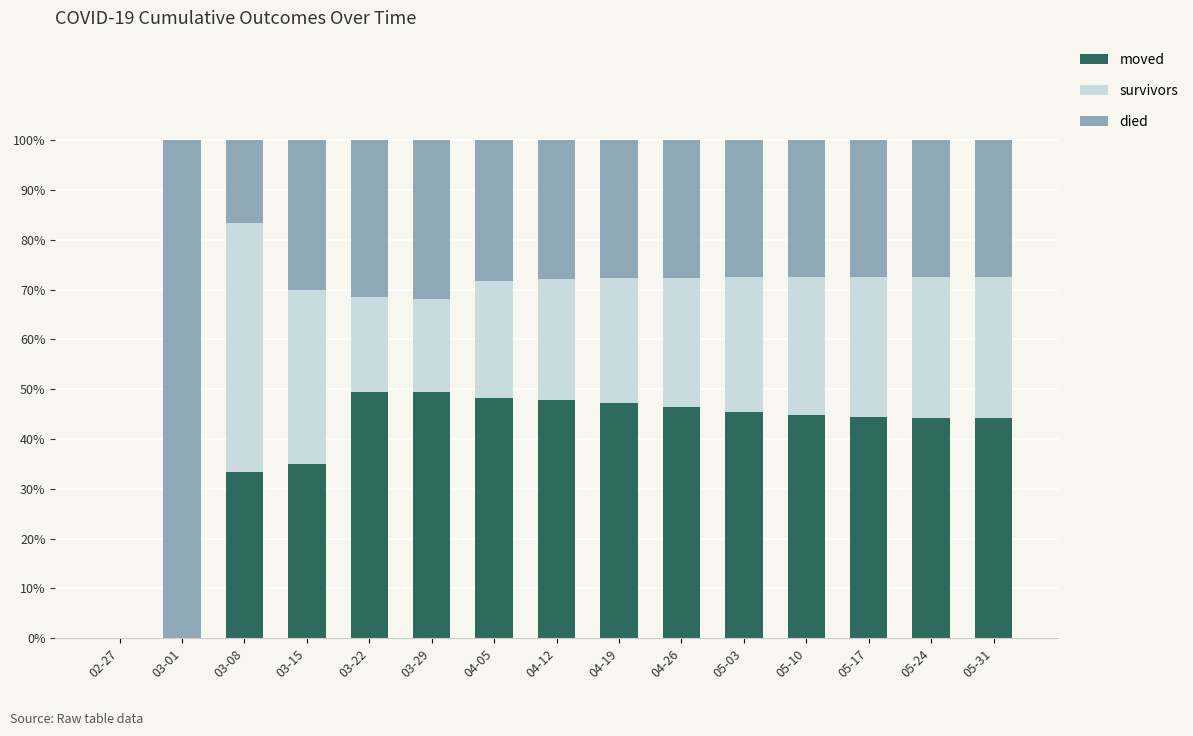

The died series shows 77.1 at 05-10. True or false?

False